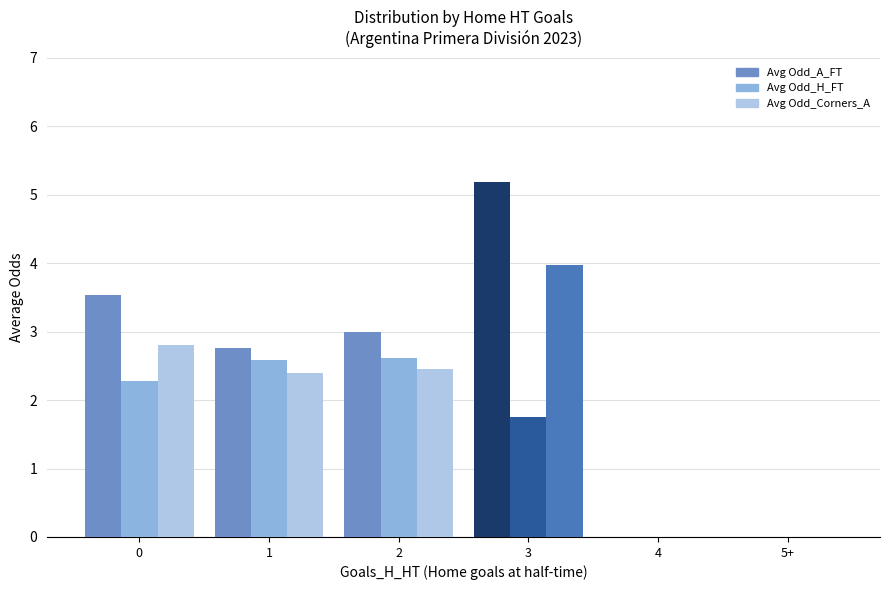

What is the greatest value displayed?

5.2